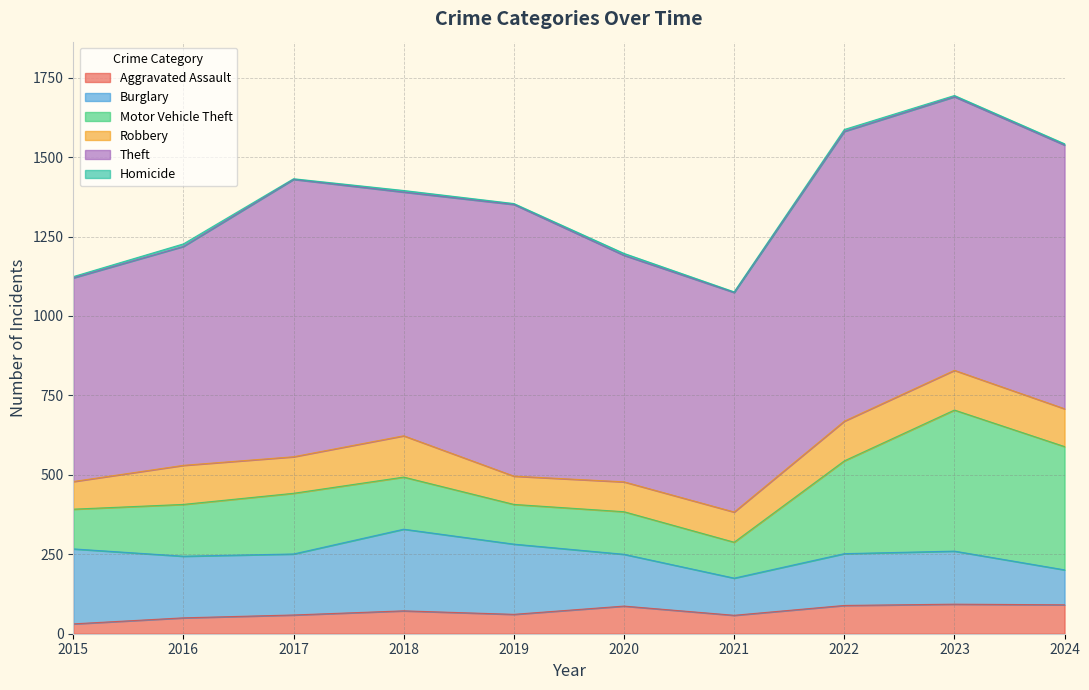

True or false: Theft and Aggravated Assault cross at least once.

False